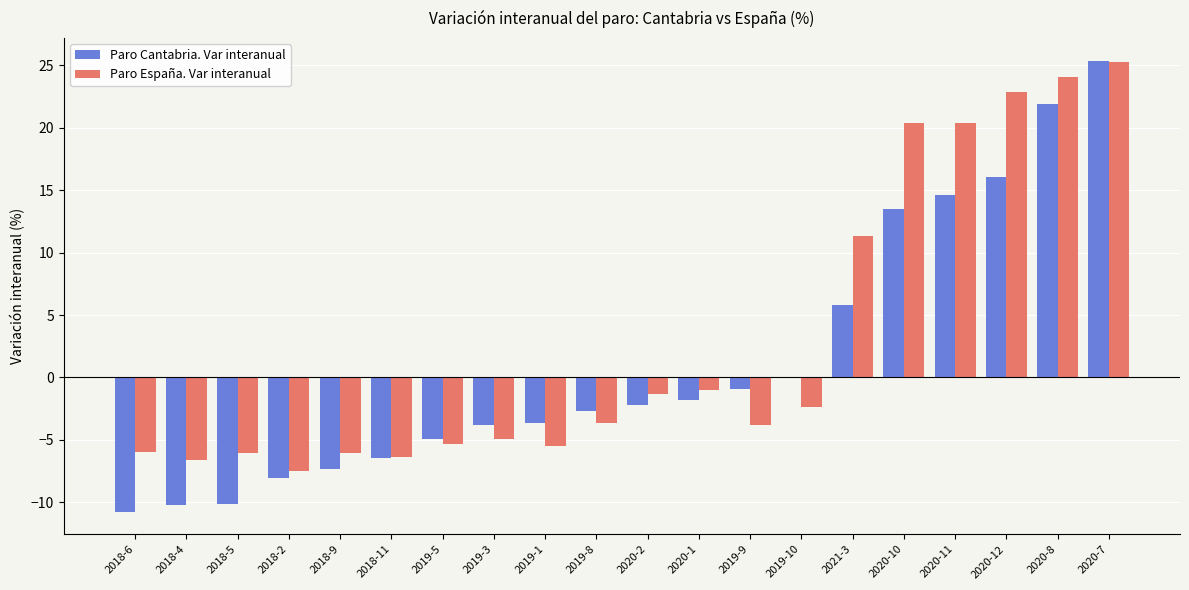

What is the total value across all series at 2018-11?

-12.9